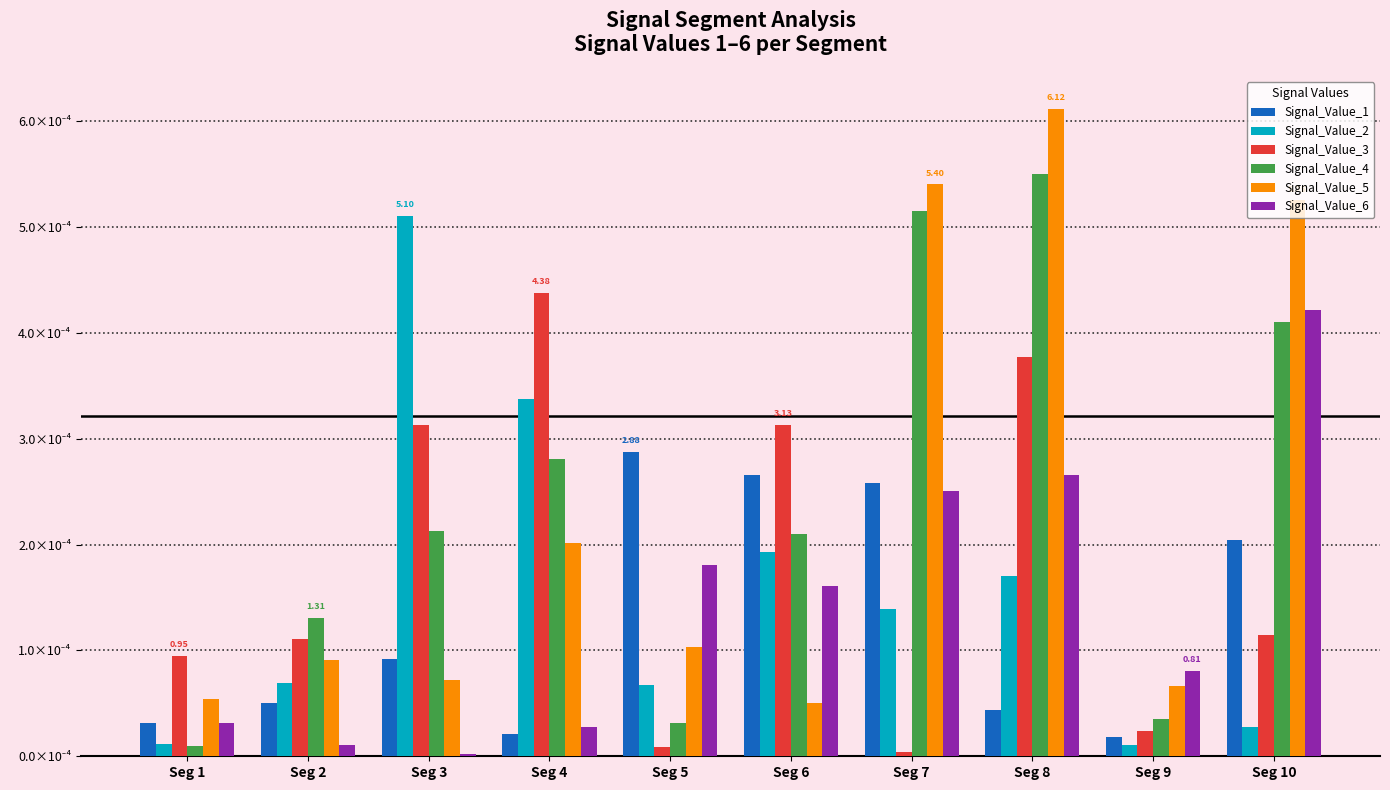

Which series has the largest total across all categories?

Signal_Value_4